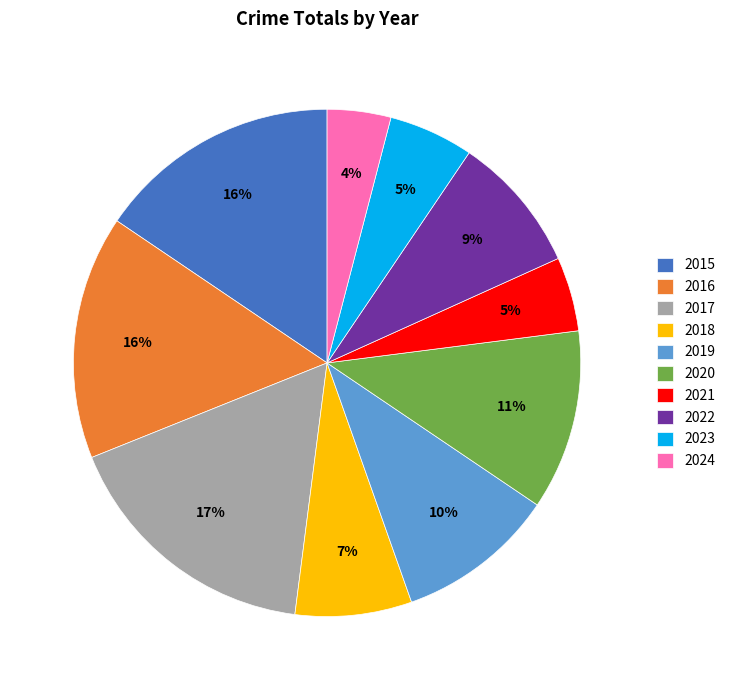

How many slices are in this pie chart?

10